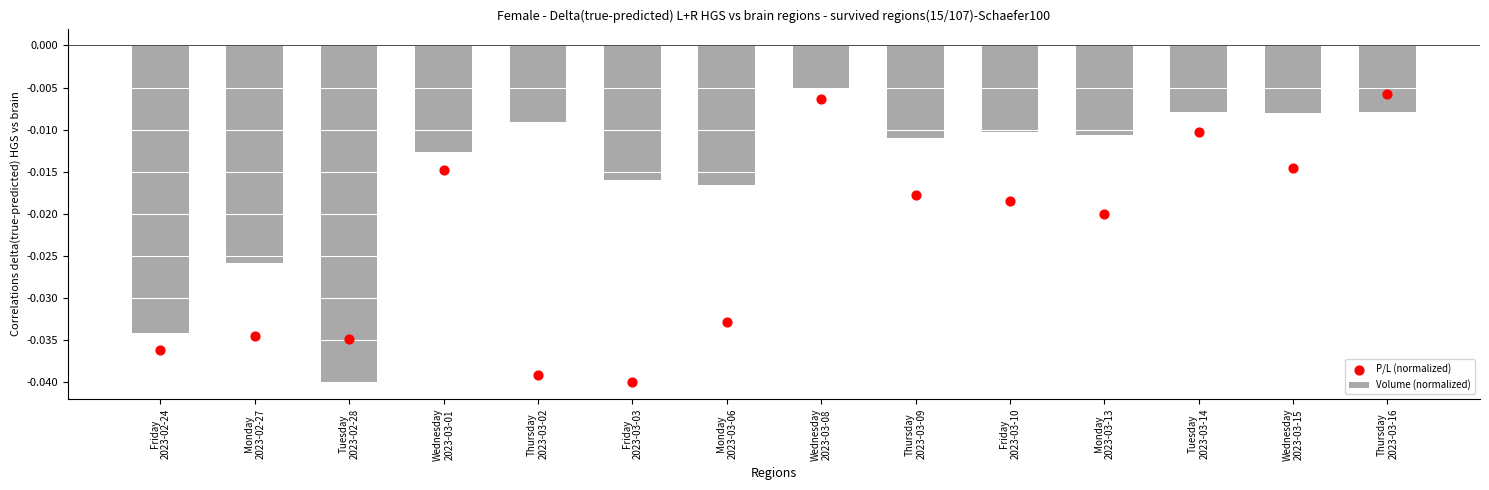

Is the value of P/L (normalized) at Monday
2023-03-06 greater than the value of Volume (normalized) at Friday
2023-03-10?

No